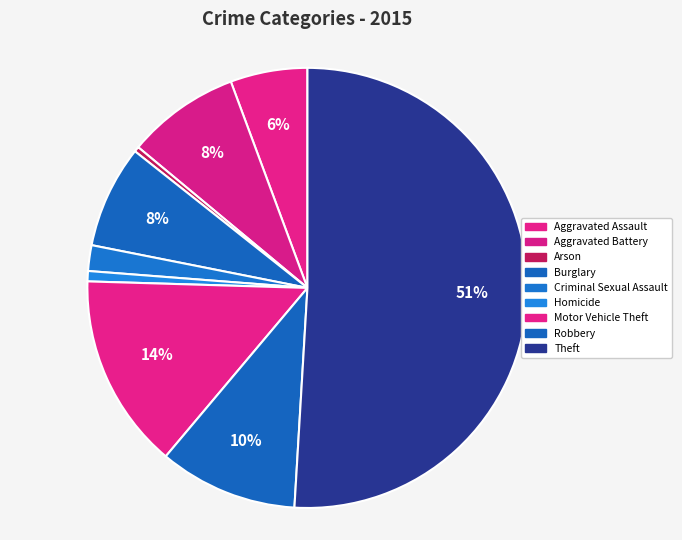

The Criminal Sexual Assault slice represents 1% of the pie. True or false?

False